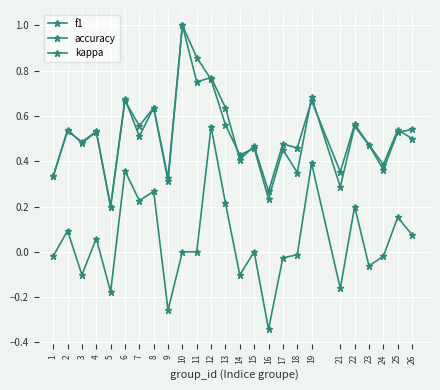

The value of f1 at 18 is 0.1. True or false?

False